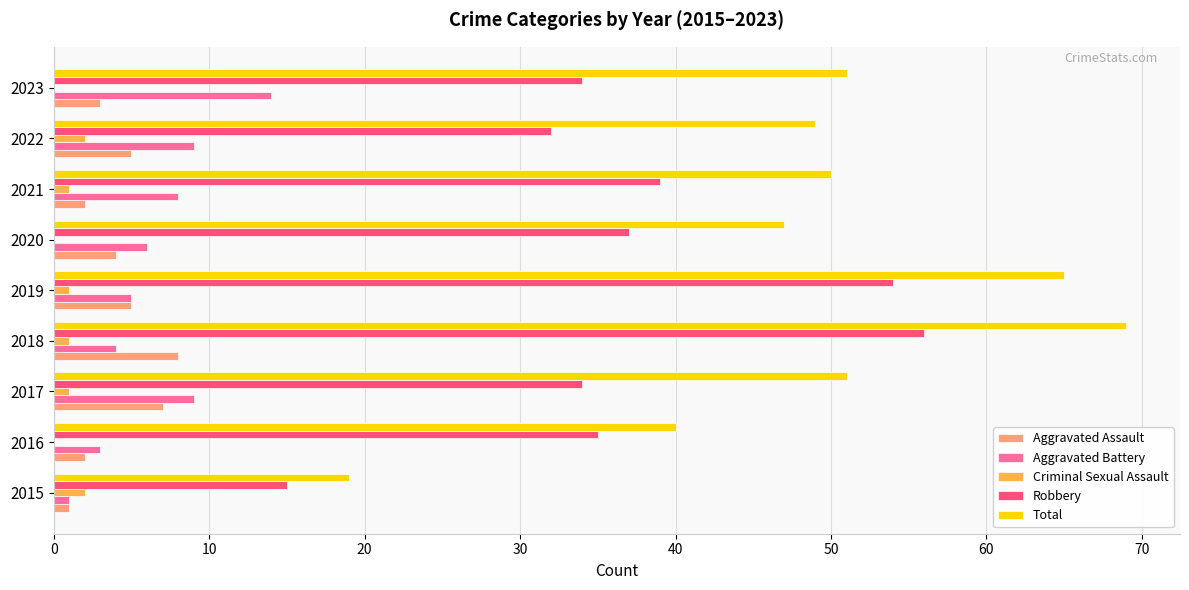

What is the maximum value shown in the chart?

69